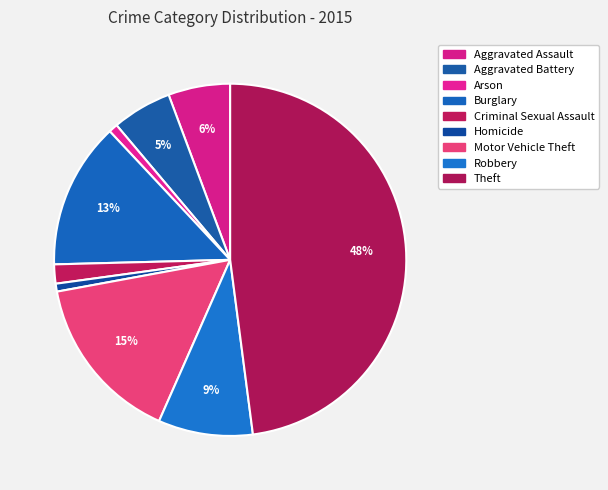

How many slices are in this pie chart?

9